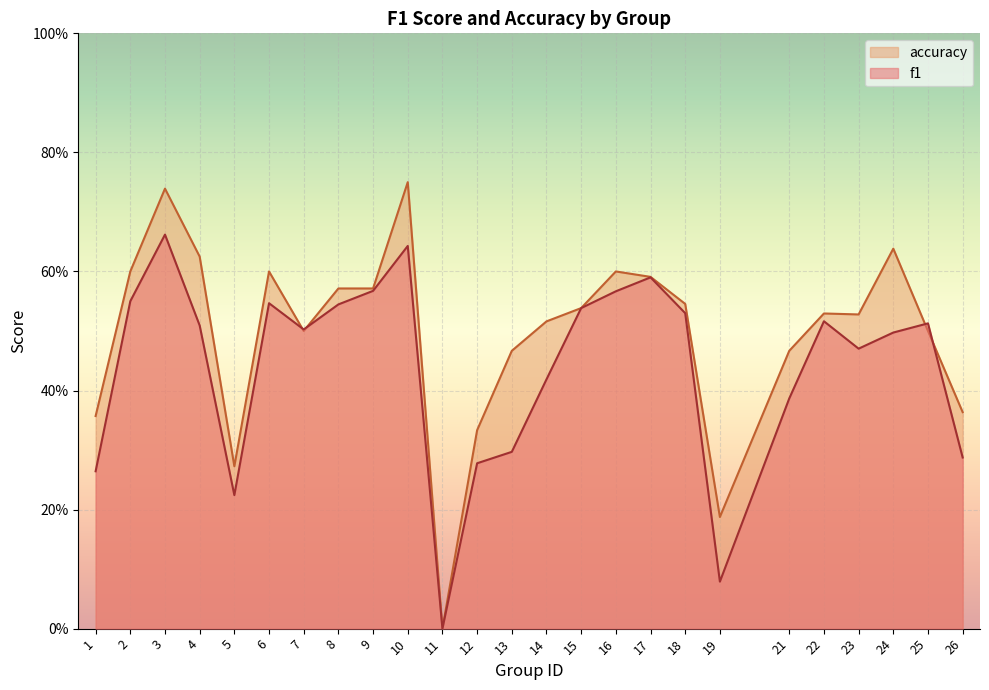

Which label corresponds to the largest value in the chart?

10